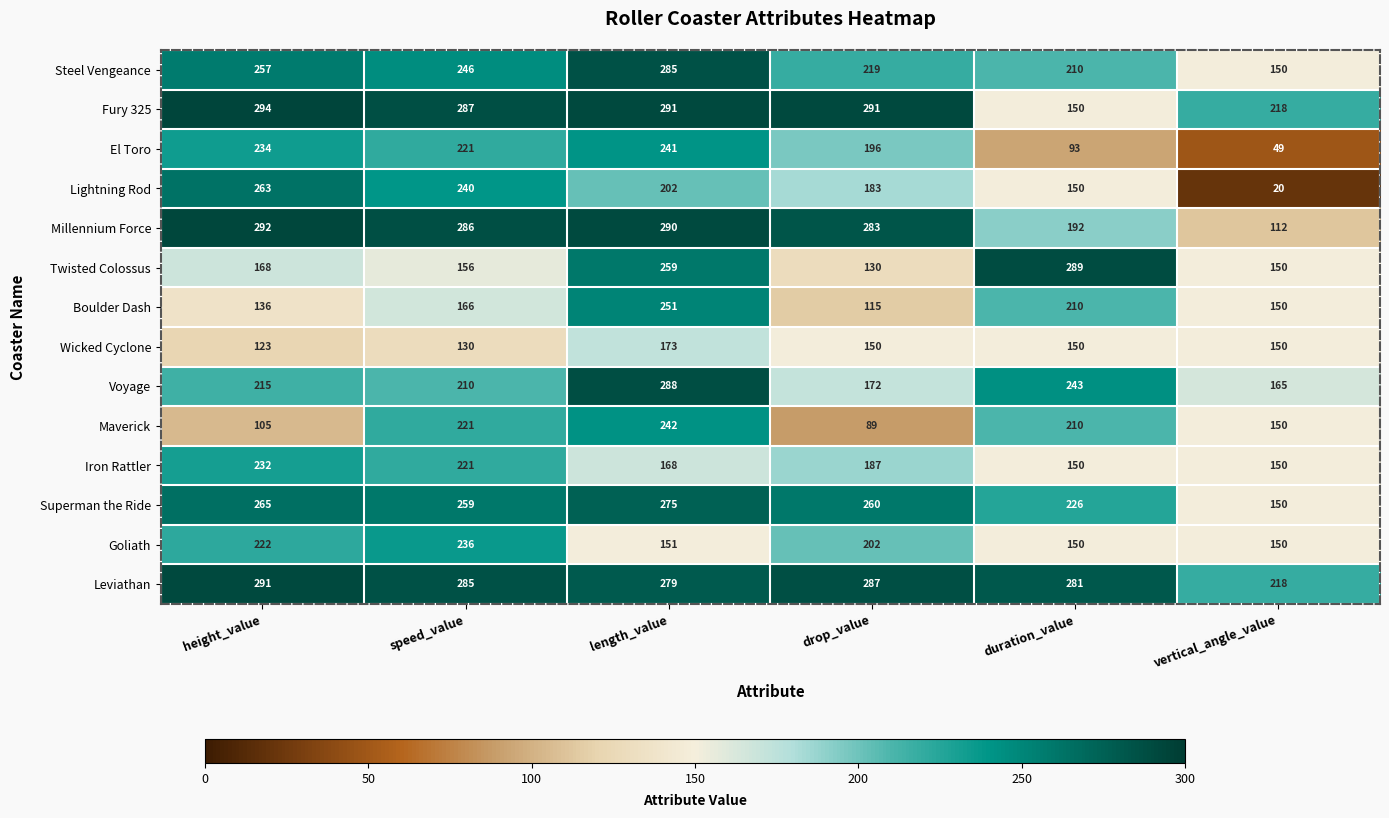

What is the difference between the Leviathan values at duration_value and speed_value?

4